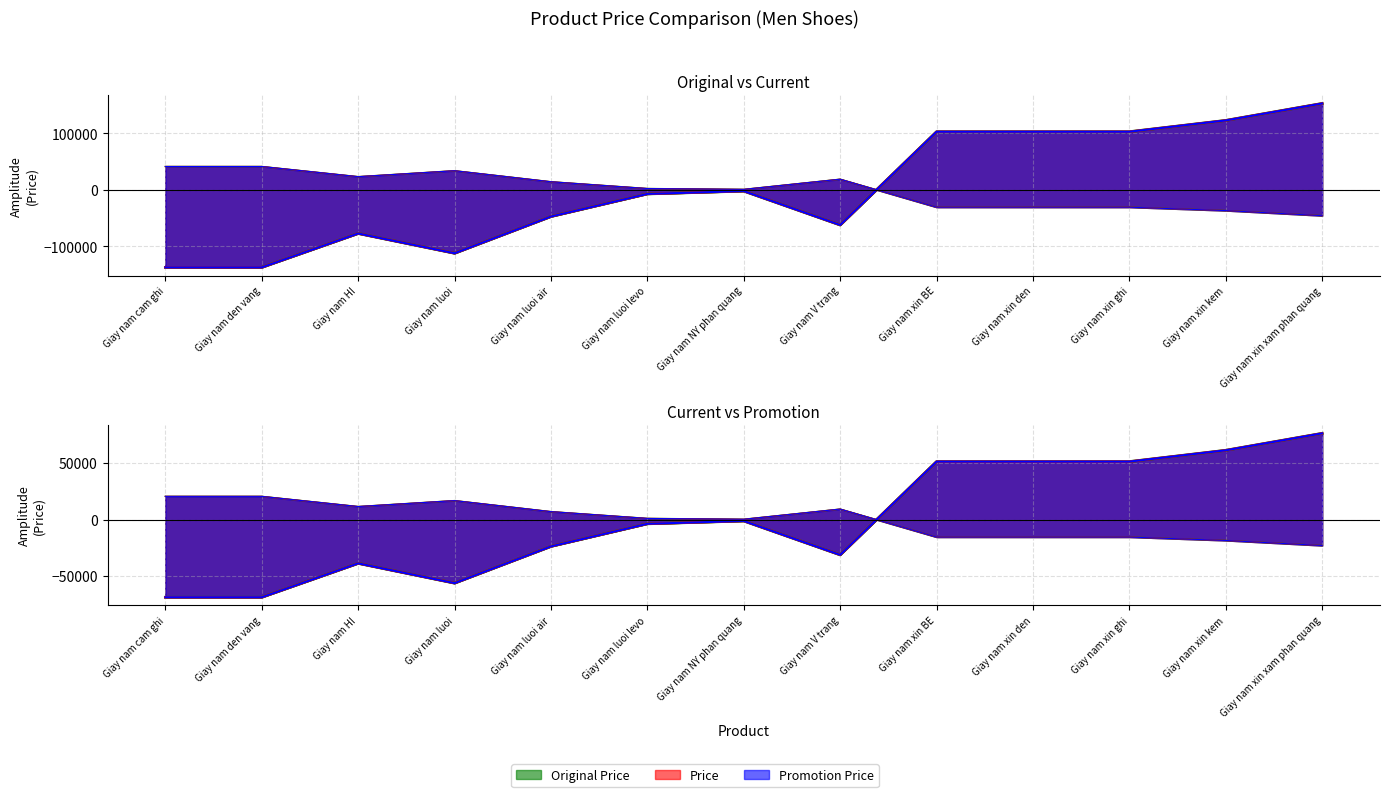

Reading right to left, list all the values displayed in this chart.

Original Price: 152692.3	122692.3	102692.3	102692.3	102692.3	-62307.7	-2307.7	-7307.7	-47307.7	-112307.7	-77307.7	-137307.7	-137307.7
Price: -45807.7	-36807.7	-30807.7	-30807.7	-30807.7	18692.3	692.3	2192.3	14192.3	33692.3	23192.3	41192.3	41192.3
Promotion Price: 152692.3	122692.3	102692.3	102692.3	102692.3	-62307.7	-2307.7	-7307.7	-47307.7	-112307.7	-77307.7	-137307.7	-137307.7